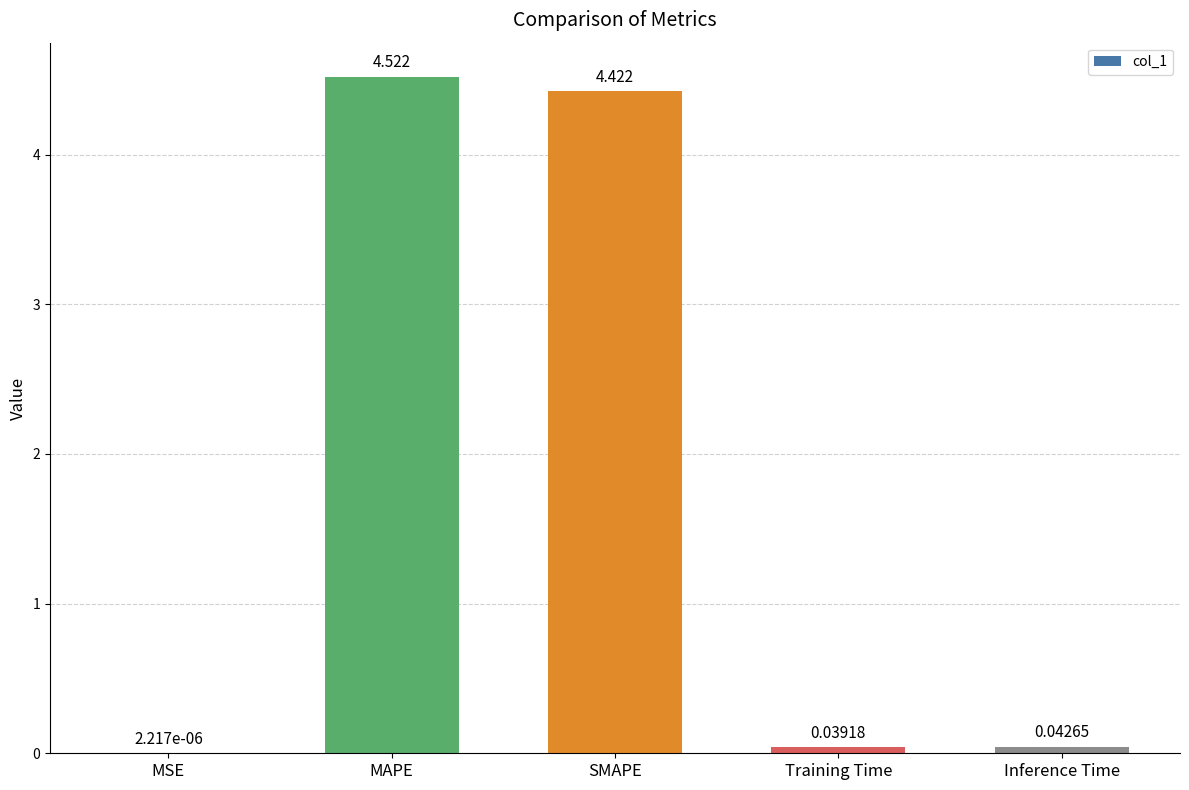

Between Training Time and MAPE, which is larger?

MAPE